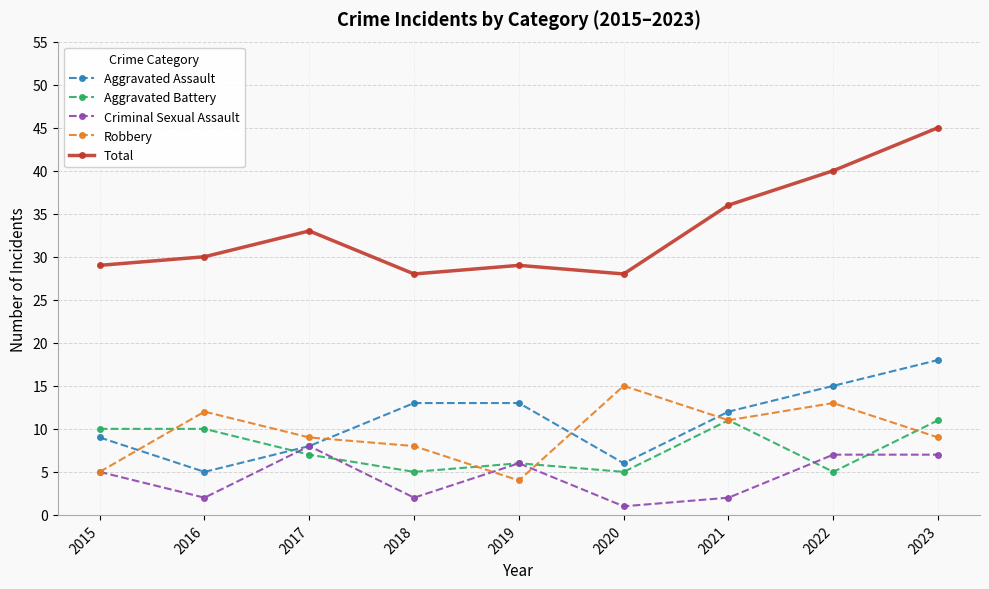

What is the sum of all Total values?

298